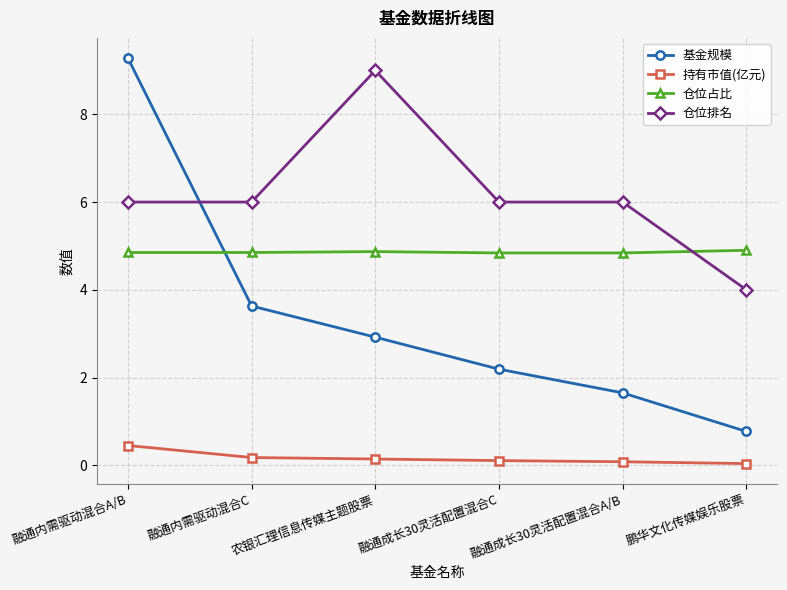

True or false: 仓位排名 and 仓位占比 intersect in this chart.

True